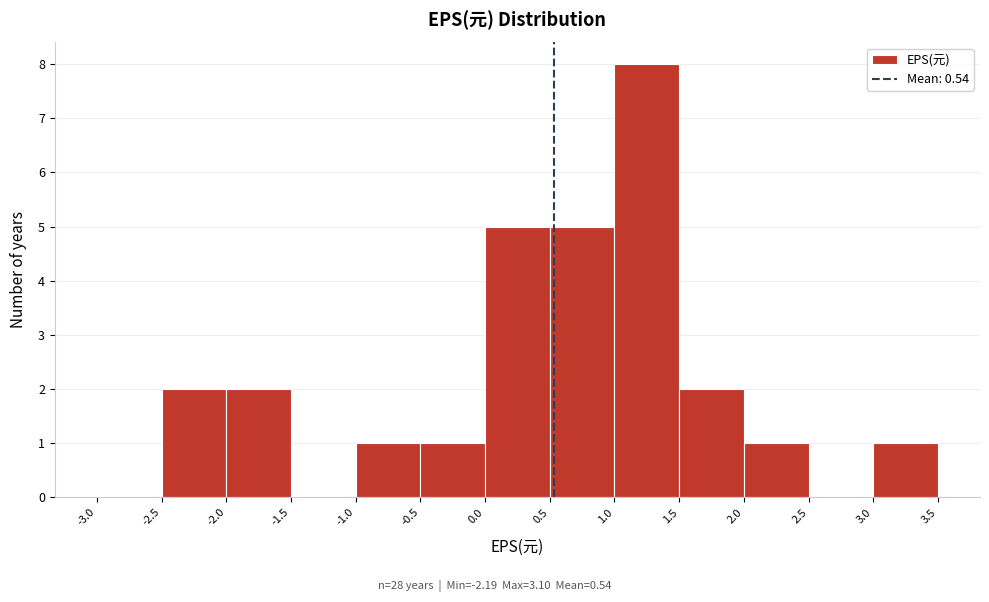

Reading left to right, list every bar in this chart as the range it spans on the x-axis followed by its height. The values are not printed on the chart, so give them approximately, as read against the axis.

-3.0 to -2.5: 0
-2.5 to -2.0: 2
-2.0 to -1.5: 2
-1.5 to -1.0: 0
-1.0 to -0.5: 1
-0.5 to 0.0: 1
0.0 to 0.5: 5
0.5 to 1.0: 5
1.0 to 1.5: 8
1.5 to 2.0: 2
2.0 to 2.5: 1
2.5 to 3.0: 0
3.0 to 3.5: 1